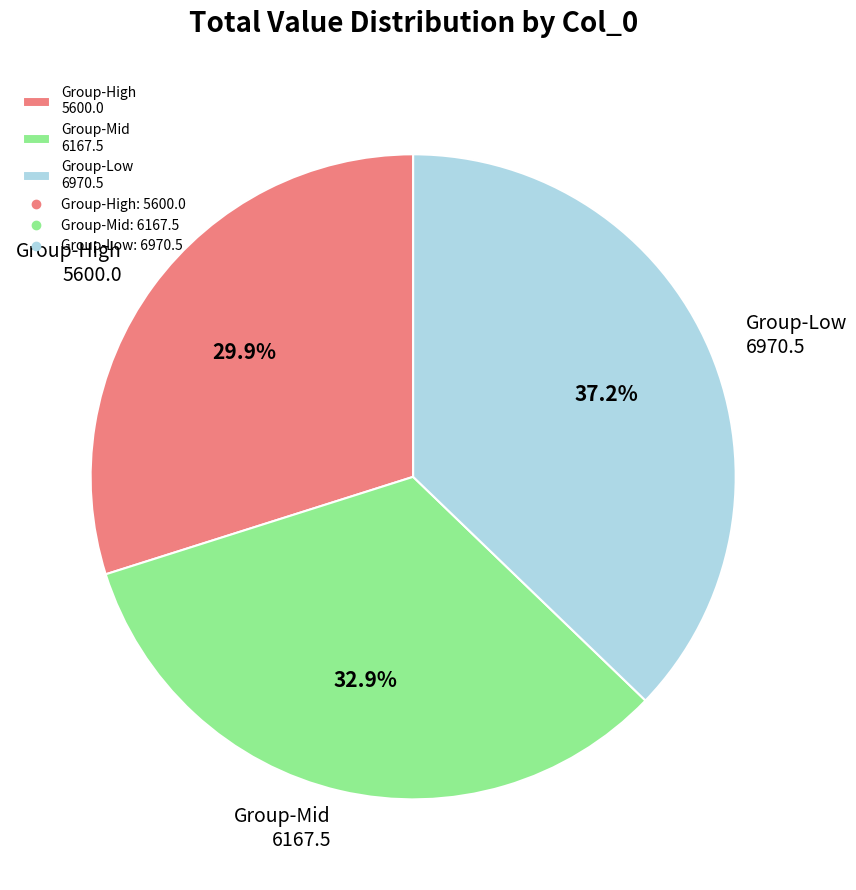

Rank the categories by value from highest to lowest.

Group-Low 6970.5, Group-Mid 6167.5, Group-High 5600.0